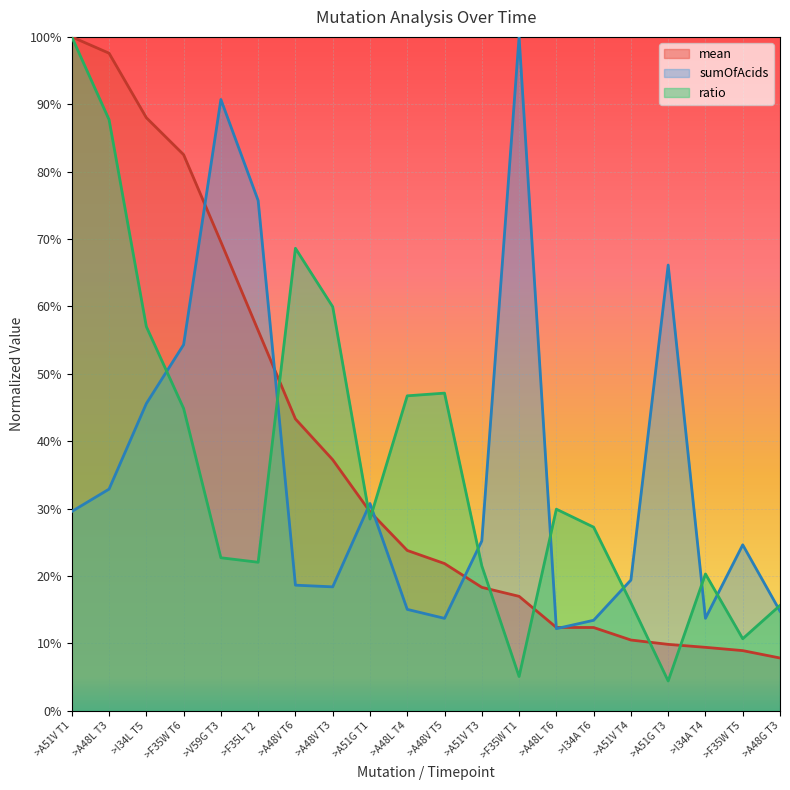

What is the value of the mean point at the 5th from the left?

0.7